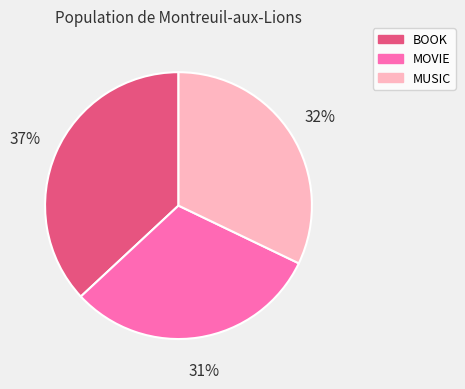

Is there a majority slice in this chart?

No